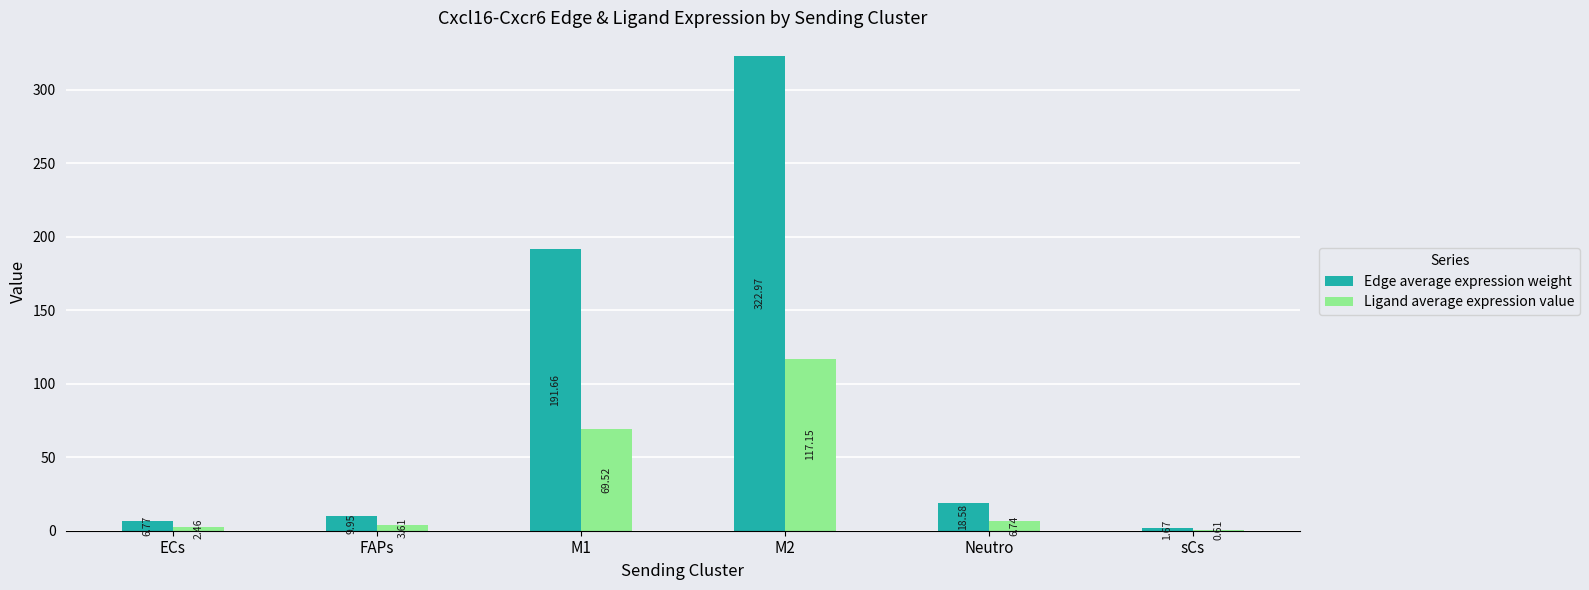

At which label does Edge average expression weight reach its peak?

M2